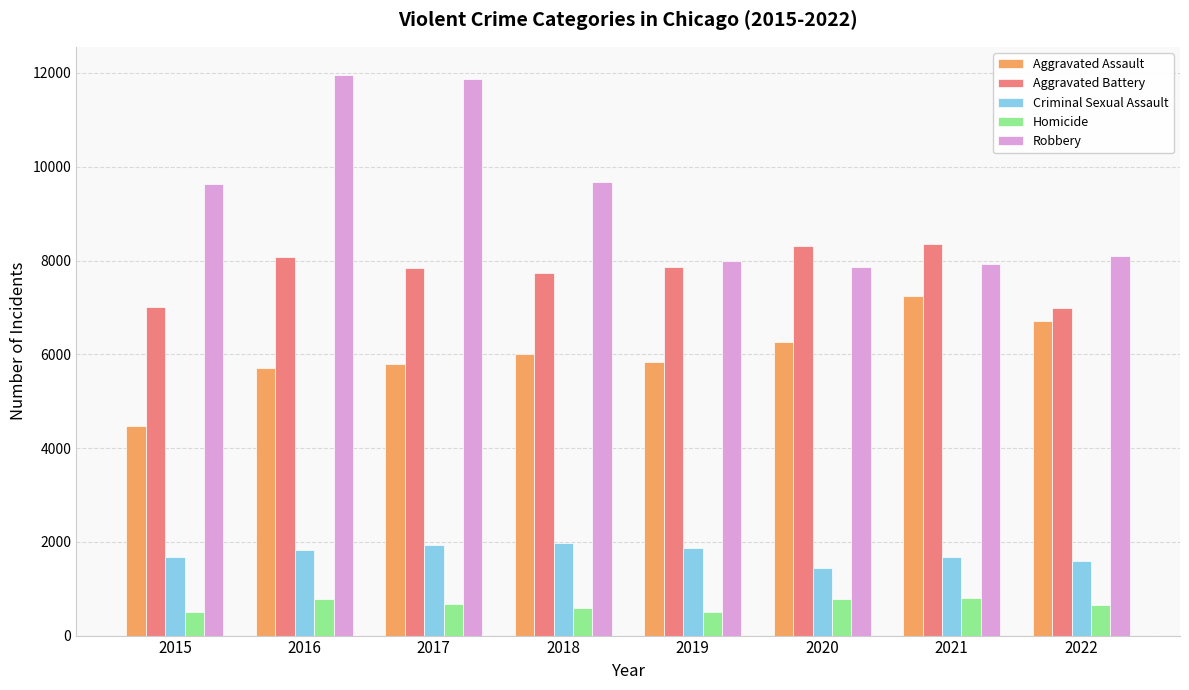

What is the total value across all series at 2020?

24673